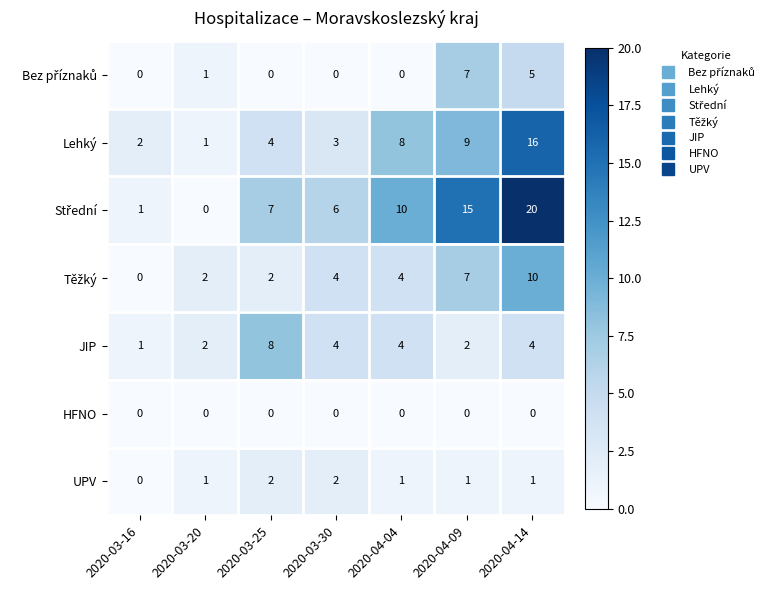

Between 2020-03-25 and 2020-03-30, which series saw the biggest shift?

JIP